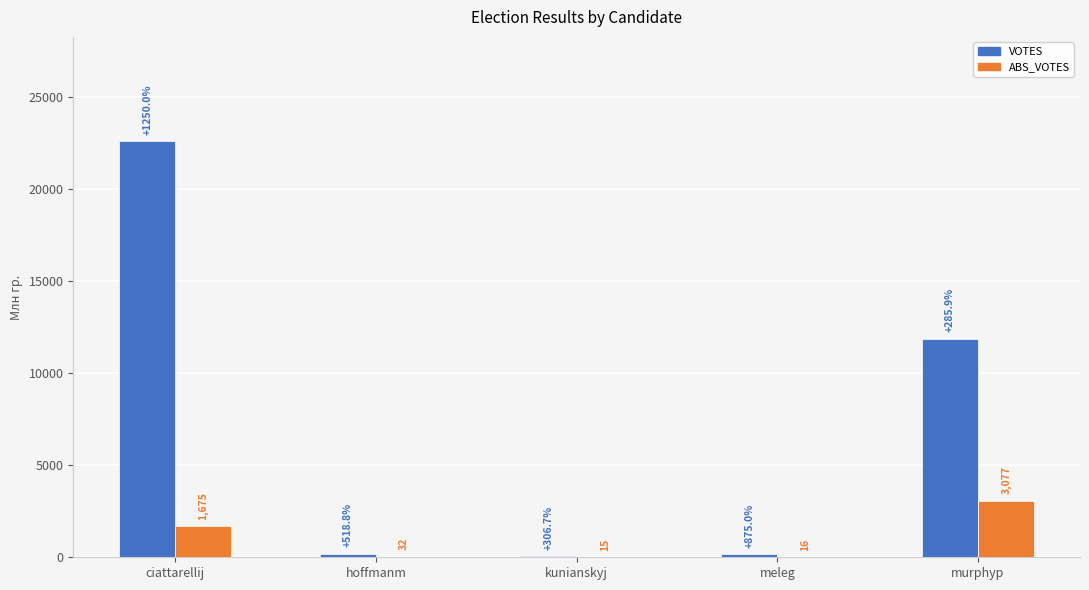

At which label is ABS_VOTES closest to 1546?

ciattarellij